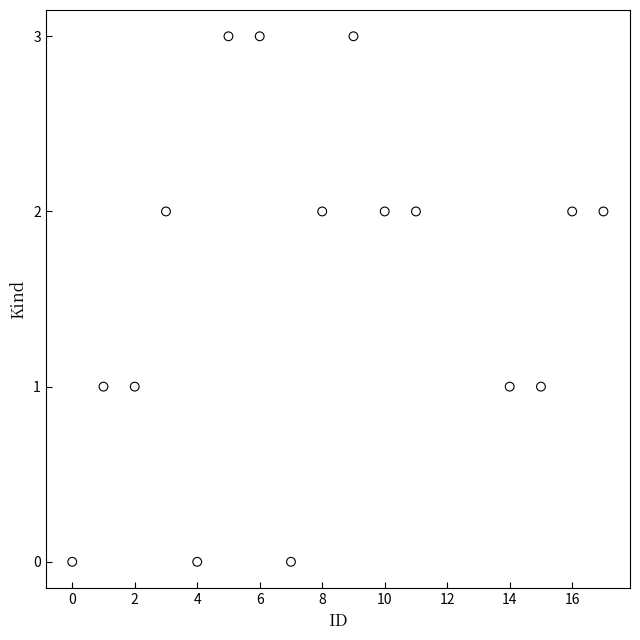

What is the range of Y values (max minus min)?

3